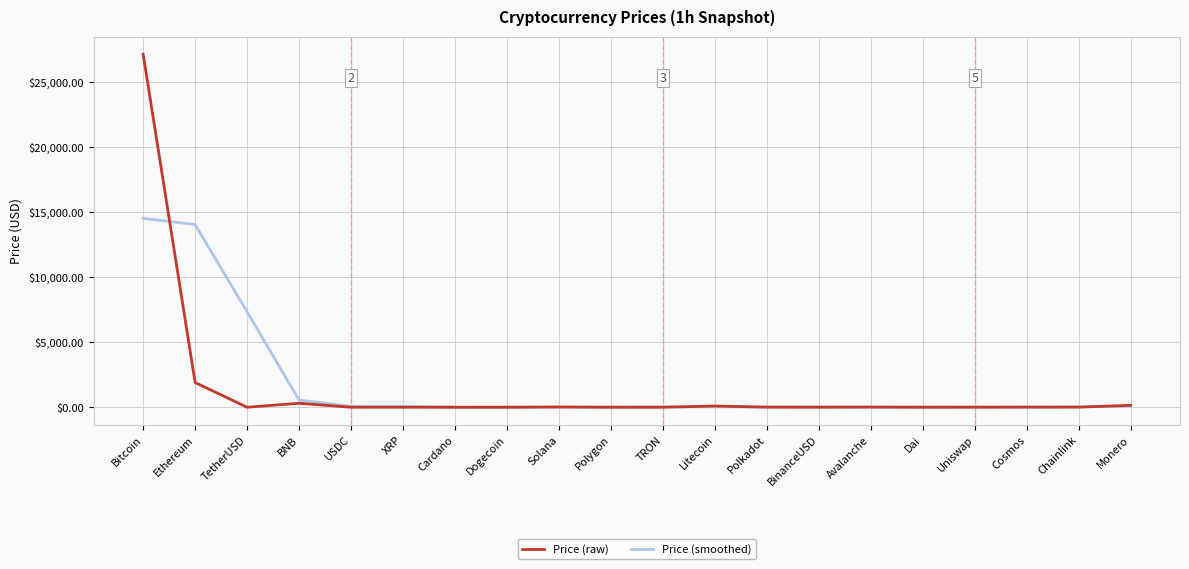

What position from the right is BinanceUSD?

7